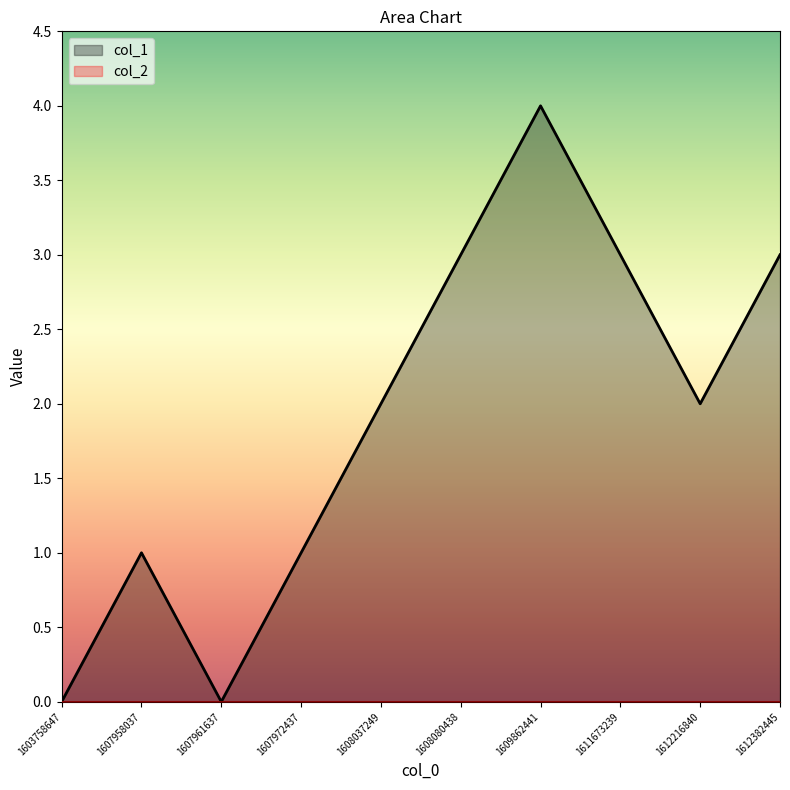

True or false: the data shows 4 at 1612382445.

False